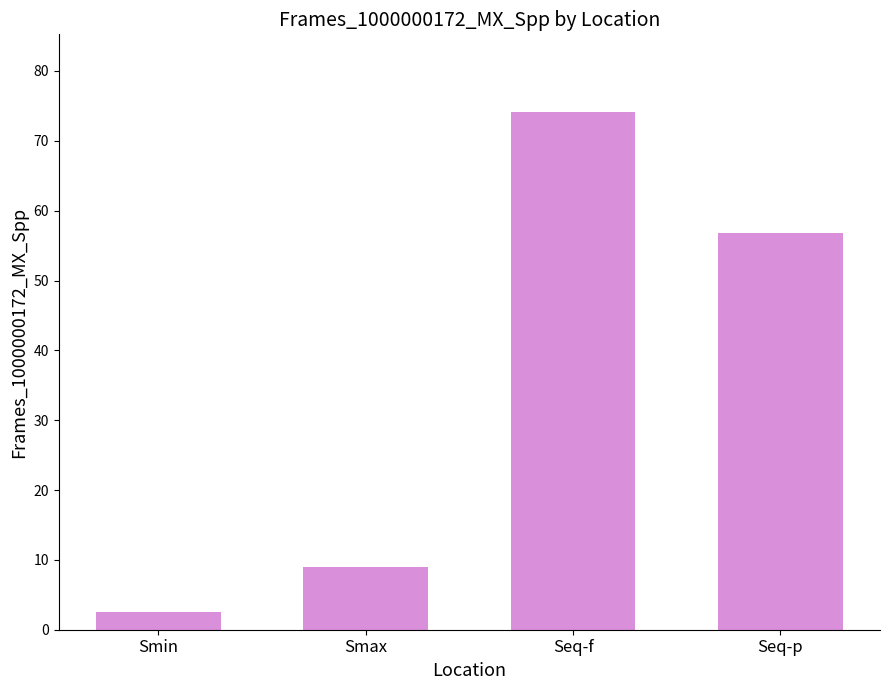

What value does the data have at Smin?

2.5